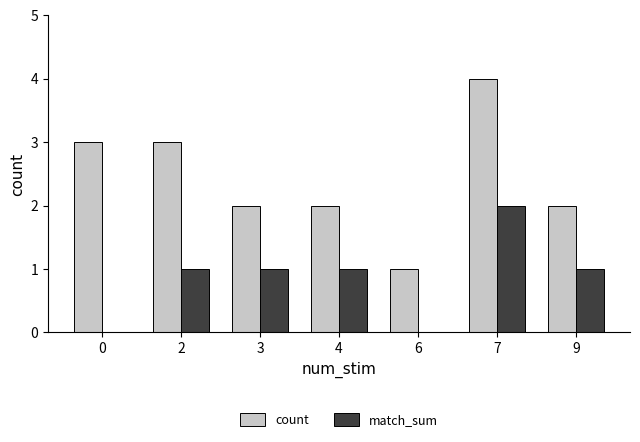

At which category does the chart reach its peak across all series?

7